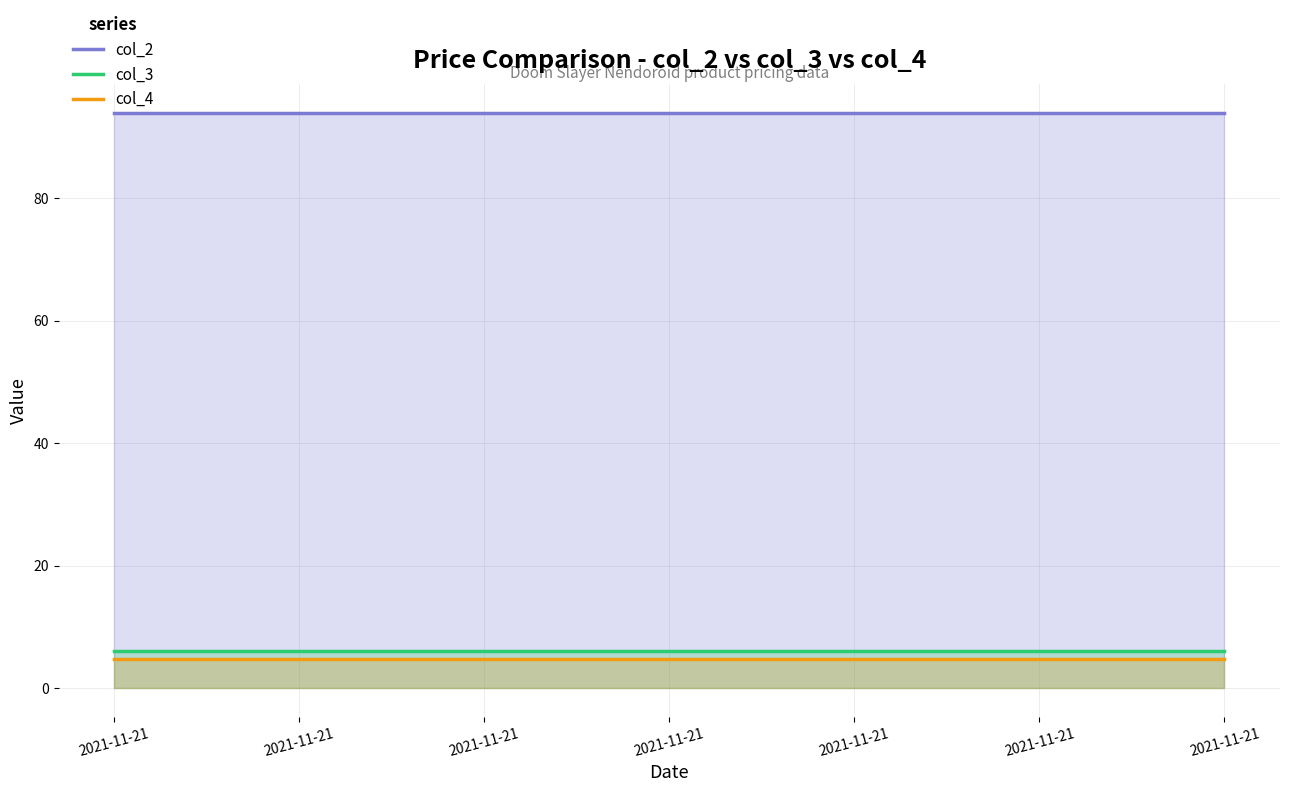

Is the value of col_4 at 2021-11-21 greater than the value of col_3 at 9?

No